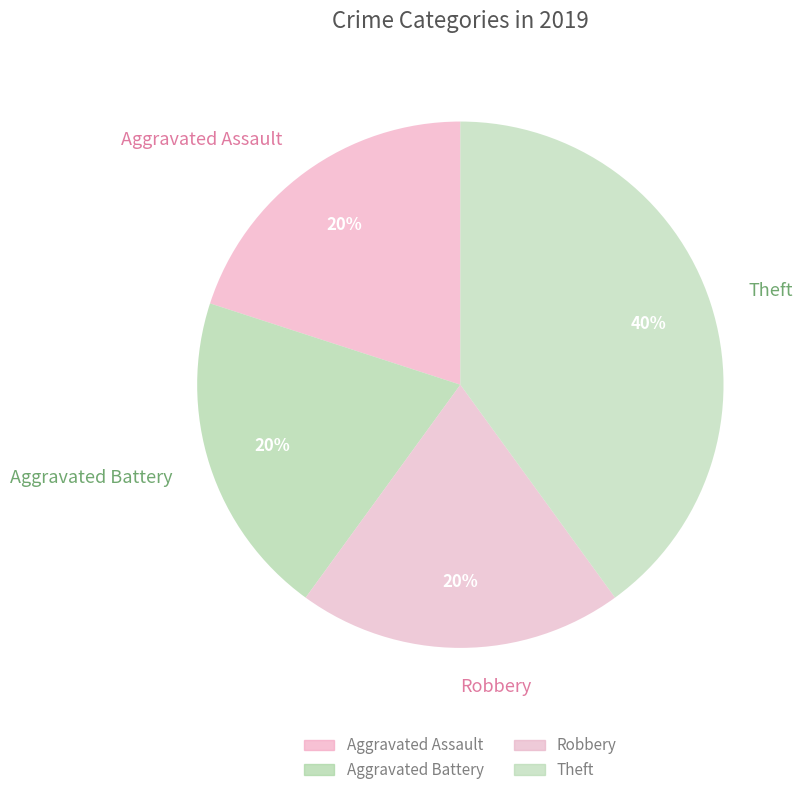

Is the sum of Aggravated Battery and Aggravated Assault greater than half?

No